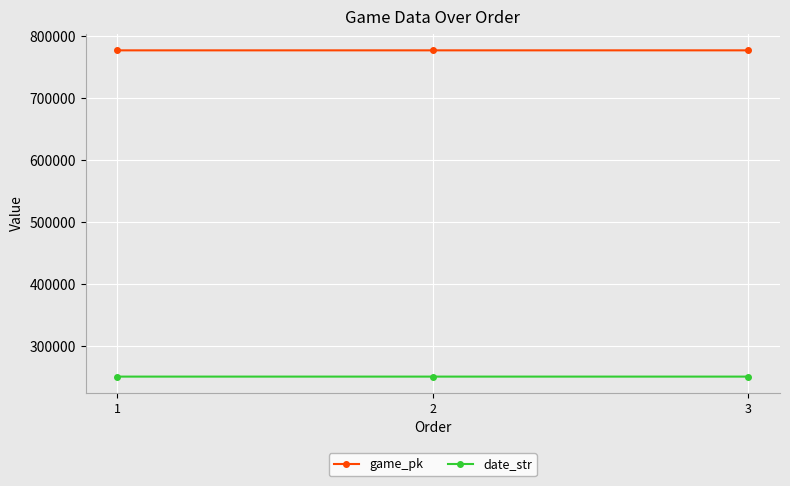

What are all the series names shown in the legend?

game_pk, date_str